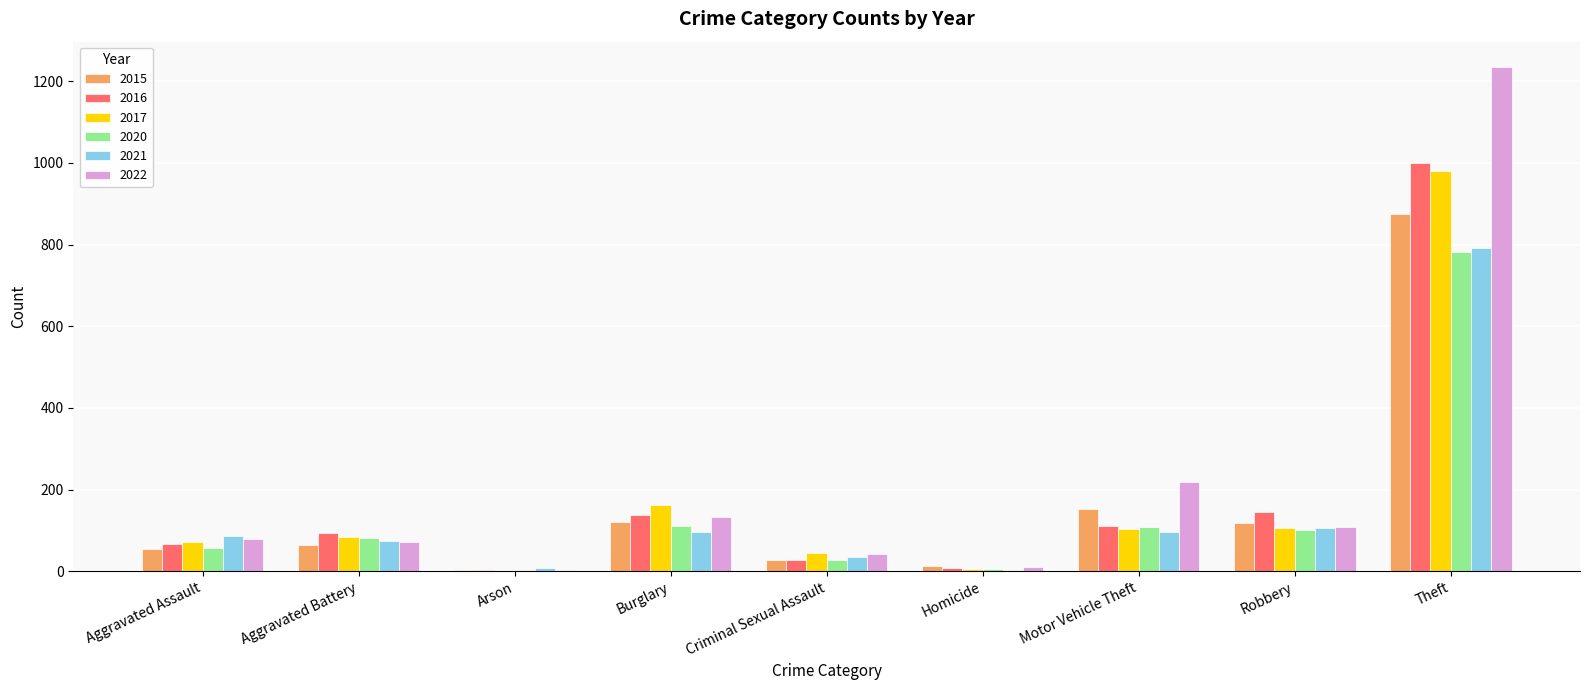

What is the highest value of the 2017 series?

979